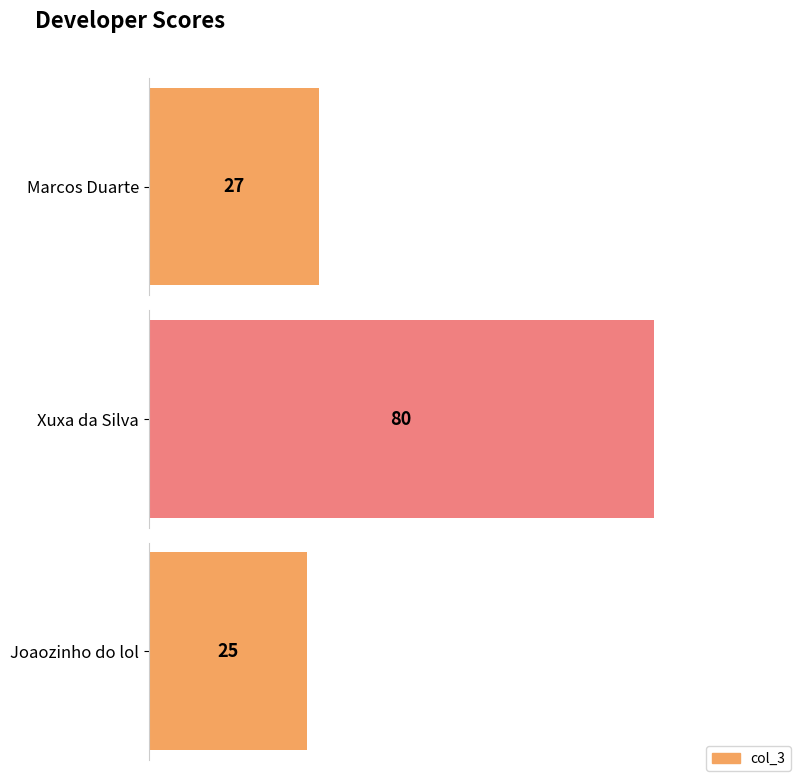

What is the average value?

44